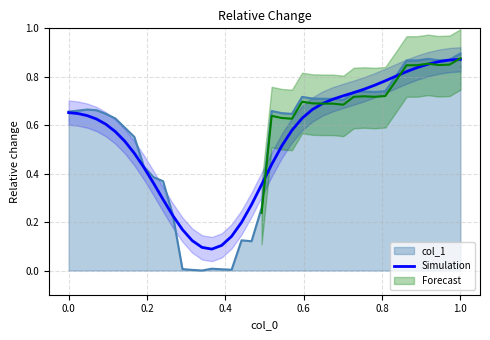

Which category has the highest value in the col_1 series?

1.0